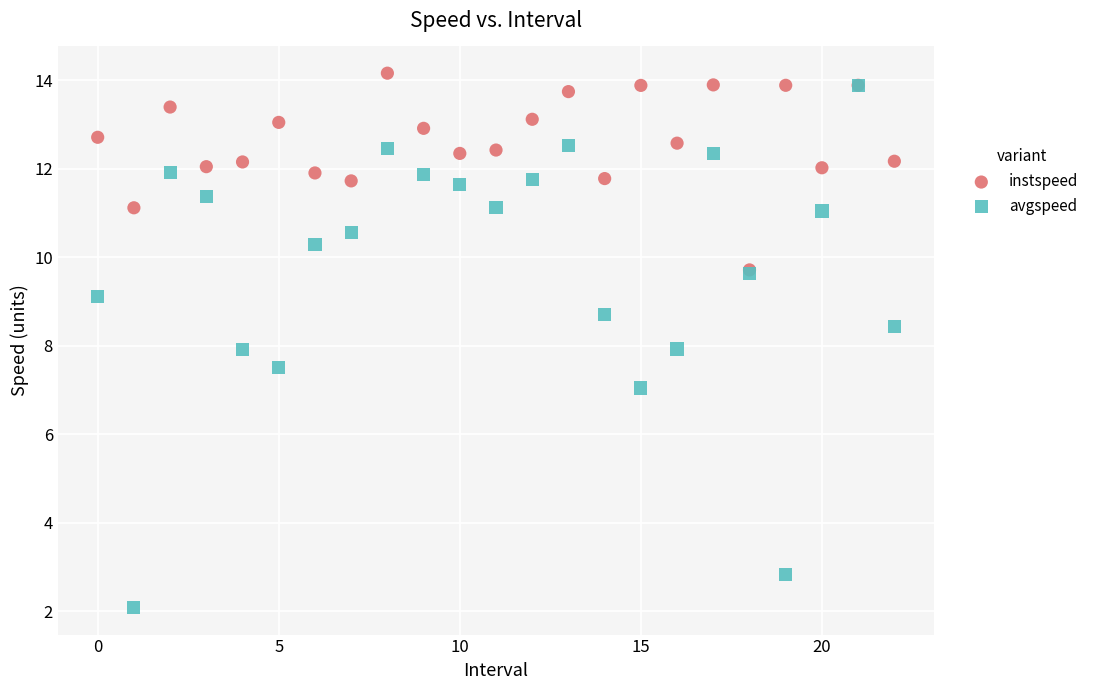

Which series reaches the minimum Y coordinate?

avgspeed